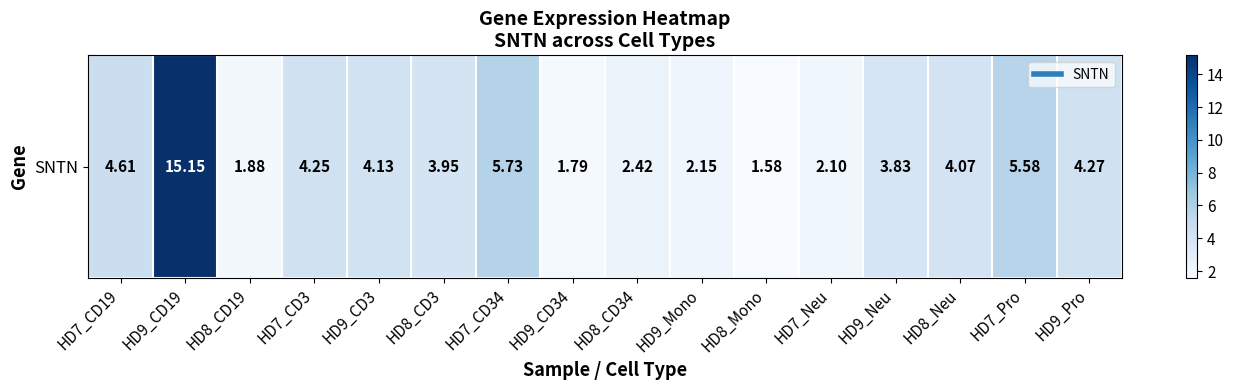

What is the difference between the maximum and minimum values?

13.6